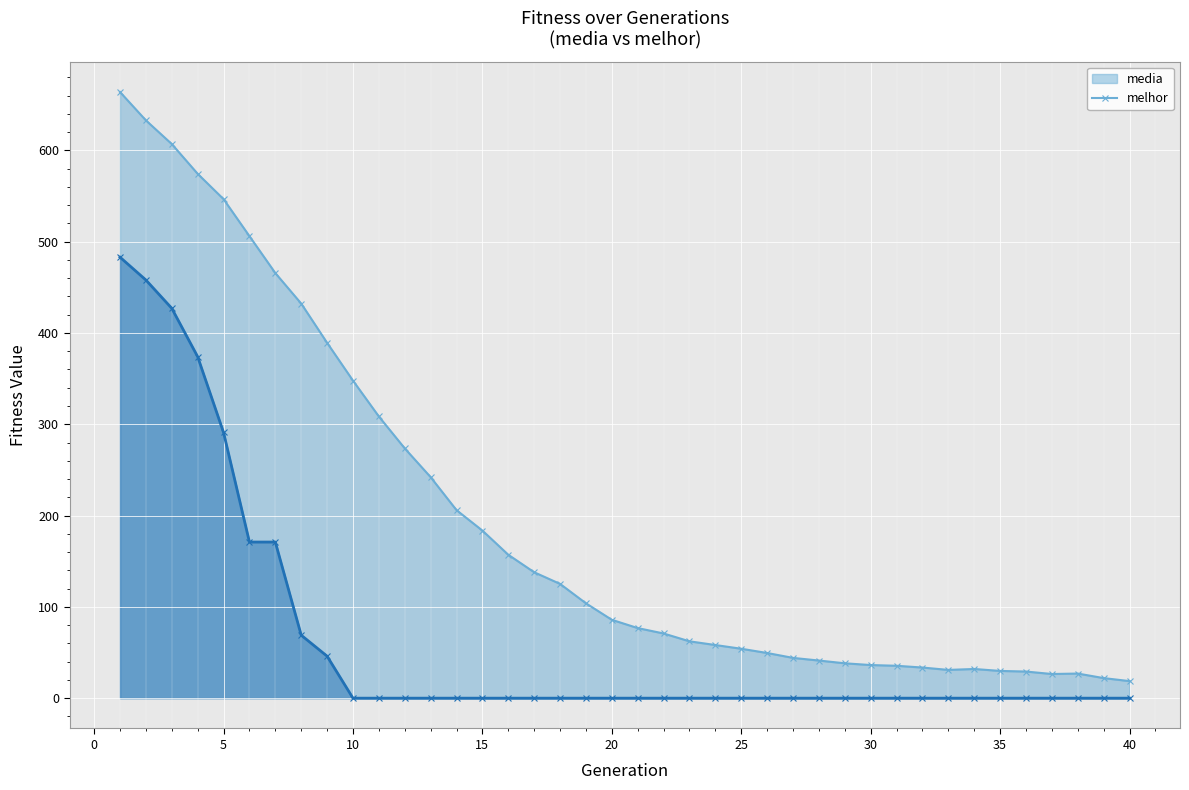

Rank the categories by melhor value from lowest to highest.

10, 11, 12, 13, 14, 15, 16, 17, 18, 19, 20, 21, 22, 23, 24, 25, 26, 27, 28, 29, 30, 31, 32, 33, 34, 35, 36, 37, 38, 39, 40, 9, 8, 6, 7, 5, 4, 3, 2, 1